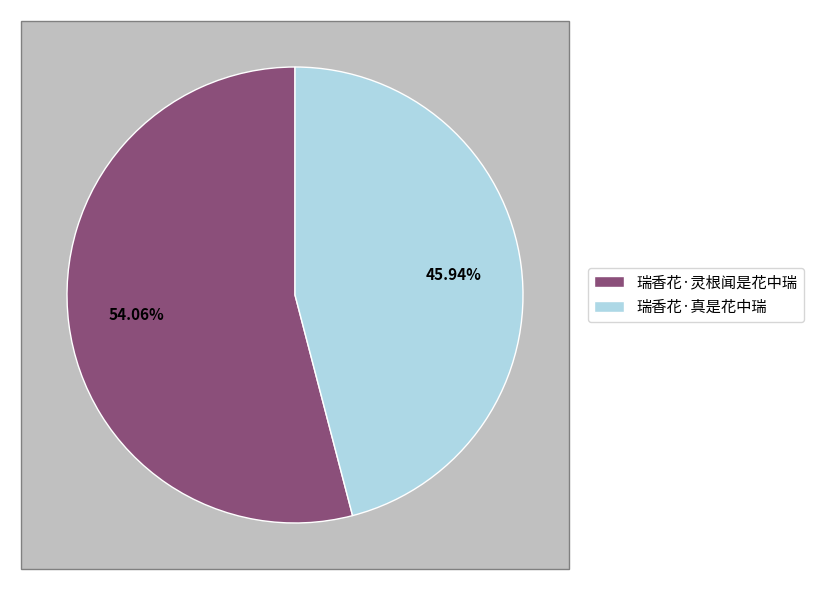

To the nearest percent, what percentage of the pie is 瑞香花·真是花中瑞?

46%